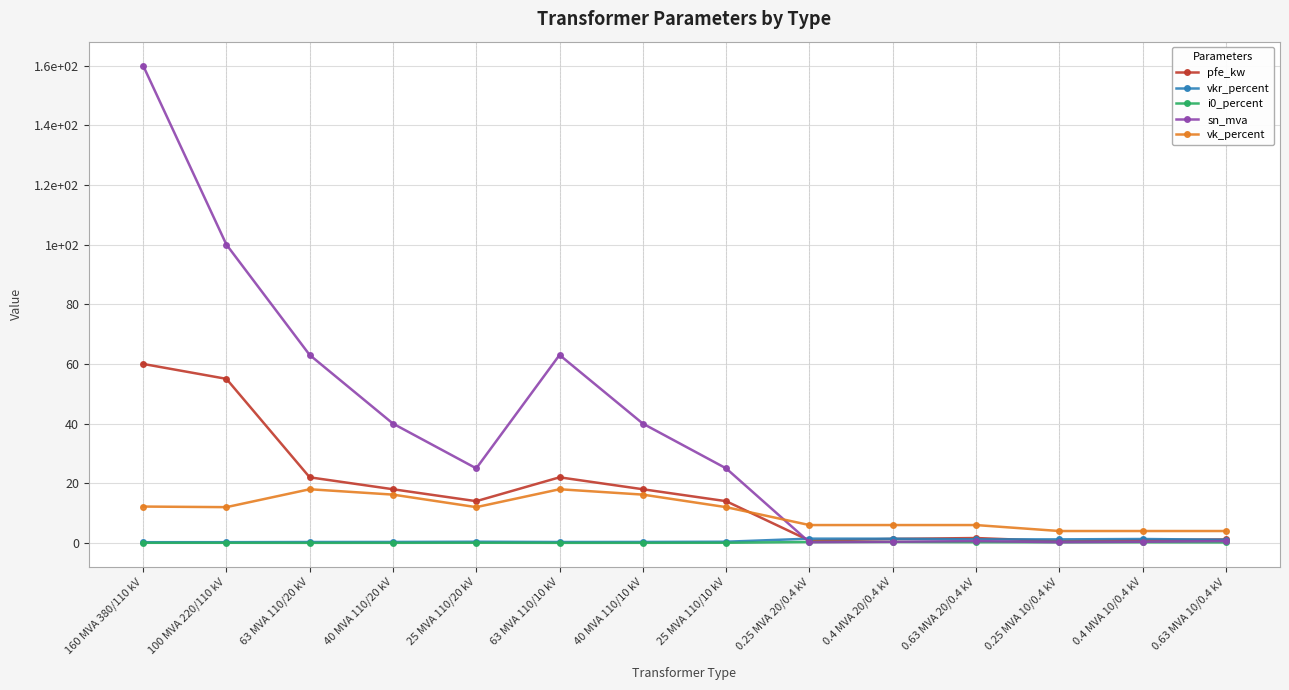

At which label does pfe_kw reach its peak?

160 MVA 380/110 kV